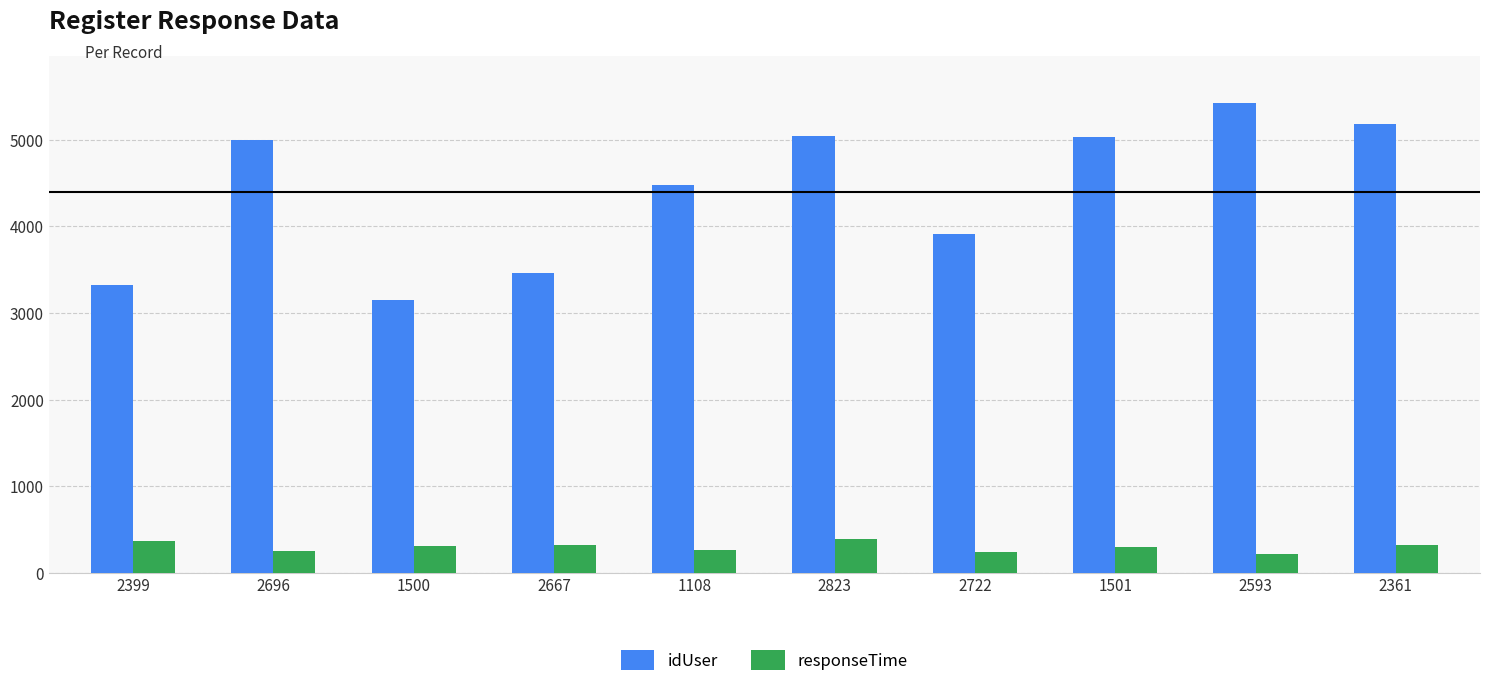

Rank the series at 2399 from highest to lowest value.

idUser, responseTime